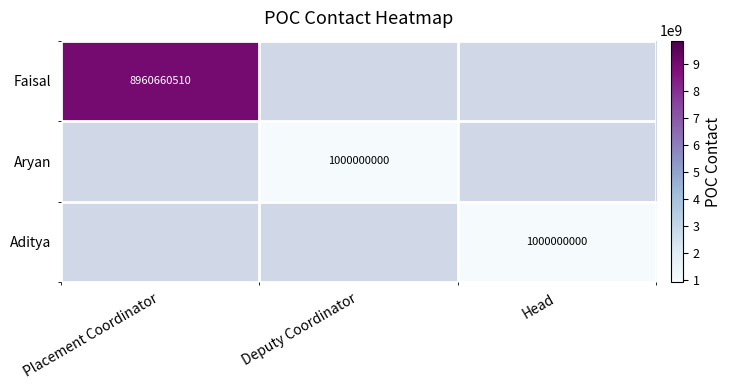

How many distinct data groups are displayed?

3